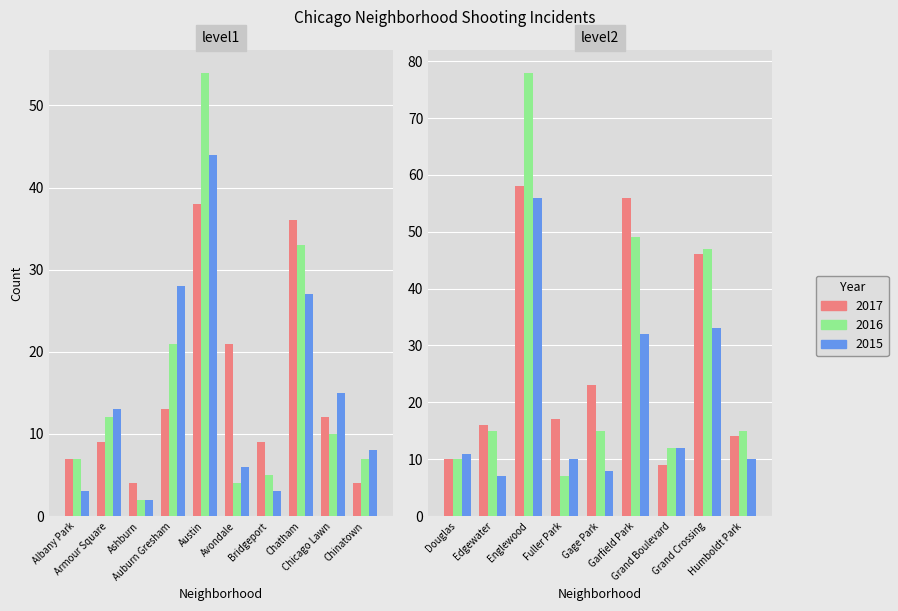

True or false: 2017 has a value of 21 at 5.

True